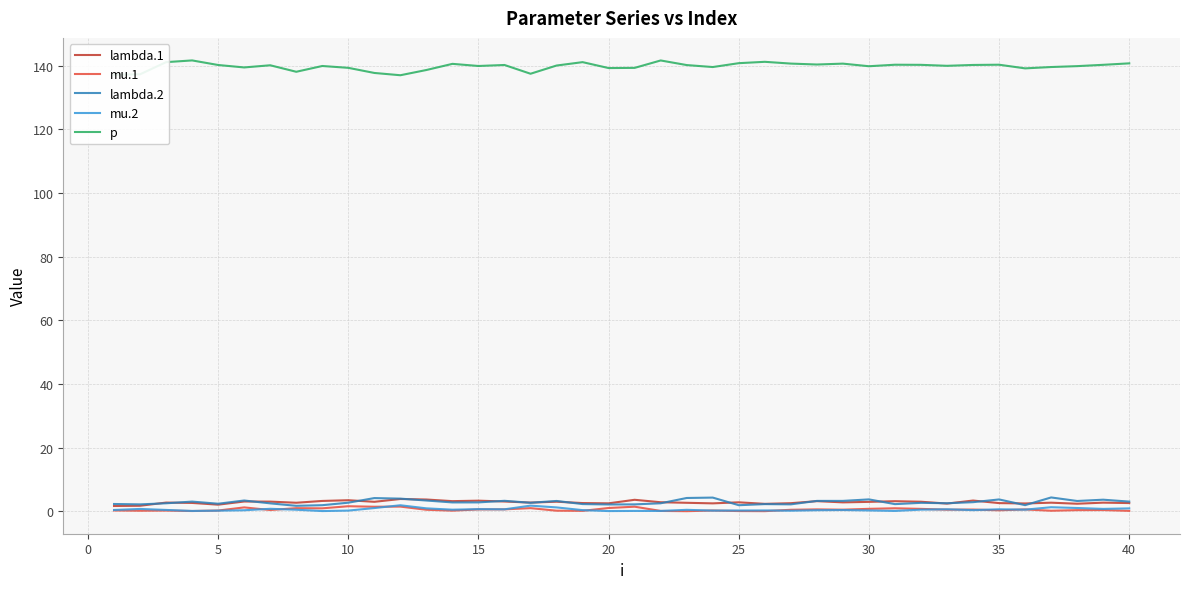

True or false: lambda.1 and p intersect in this chart.

False